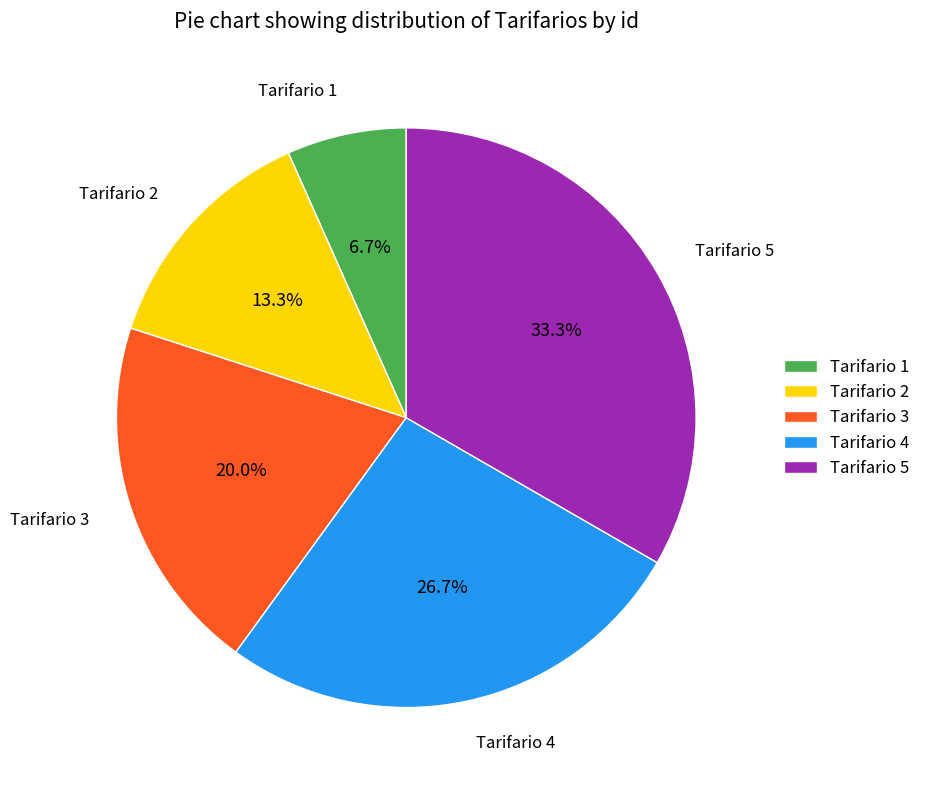

Is the sum of Tarifario 5 and Tarifario 4 greater than half?

Yes